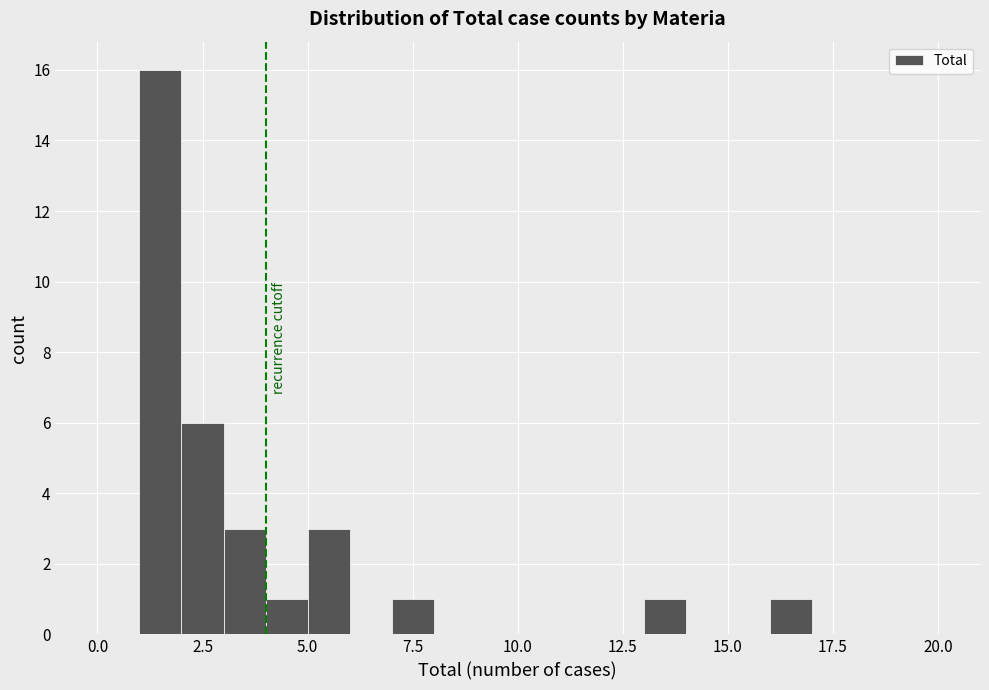

Read against the x-axis, roughly where is the centre of the tallest bar?

1.5